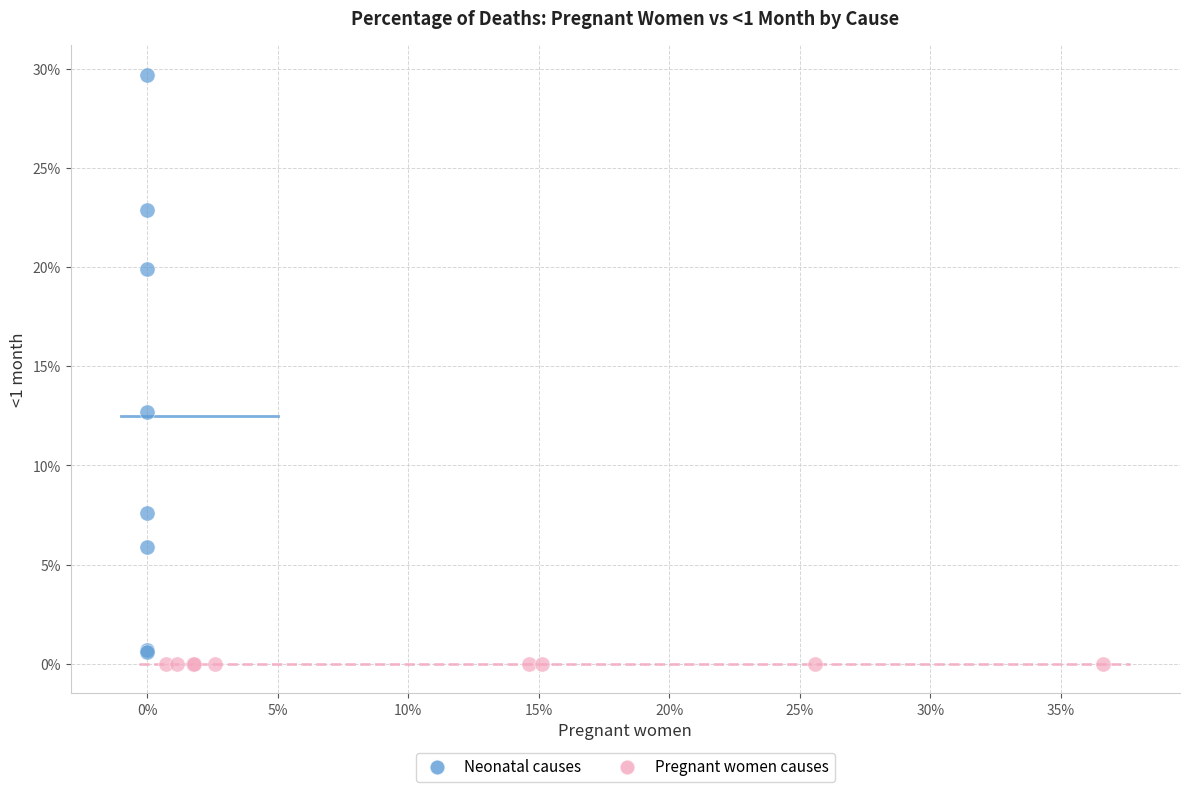

What are all the series names shown in the legend?

Neonatal causes, Pregnant women causes